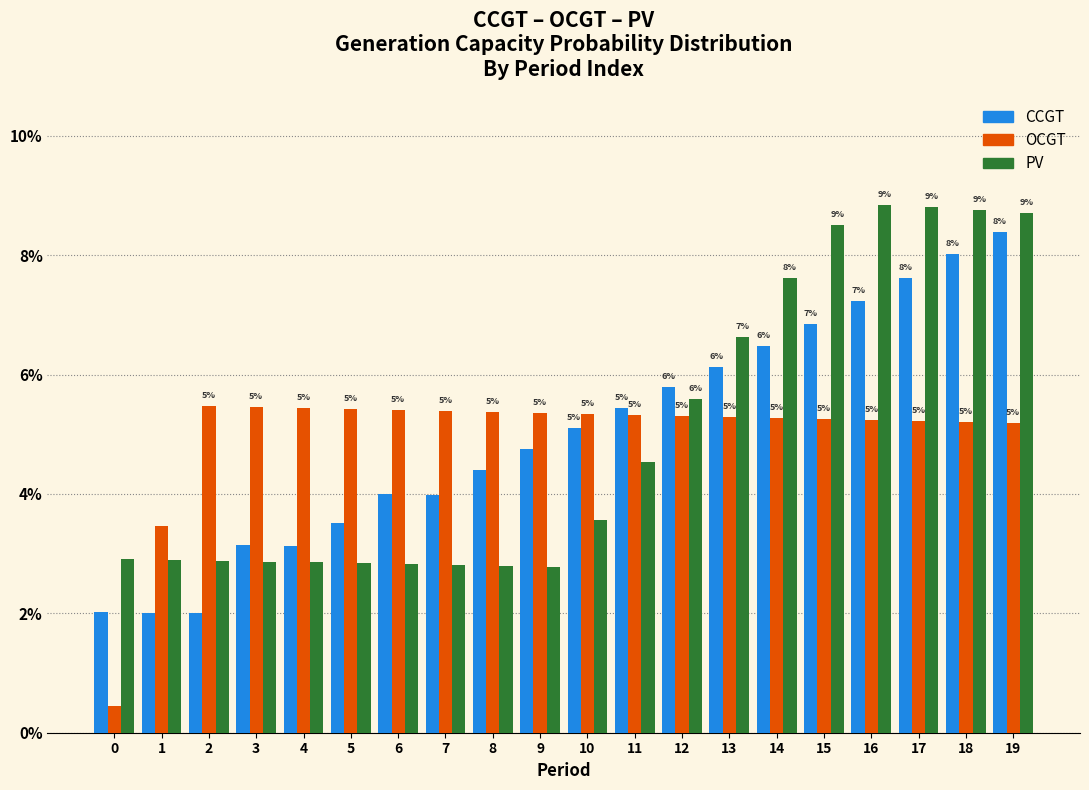

Are the bars grouped side by side (vs. stacked)?

Yes